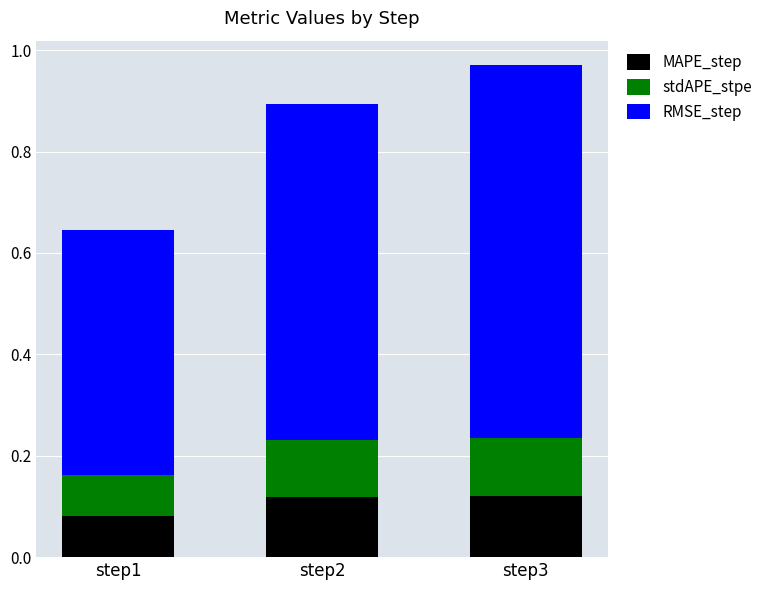

At which category is the sum across all series the highest?

step3